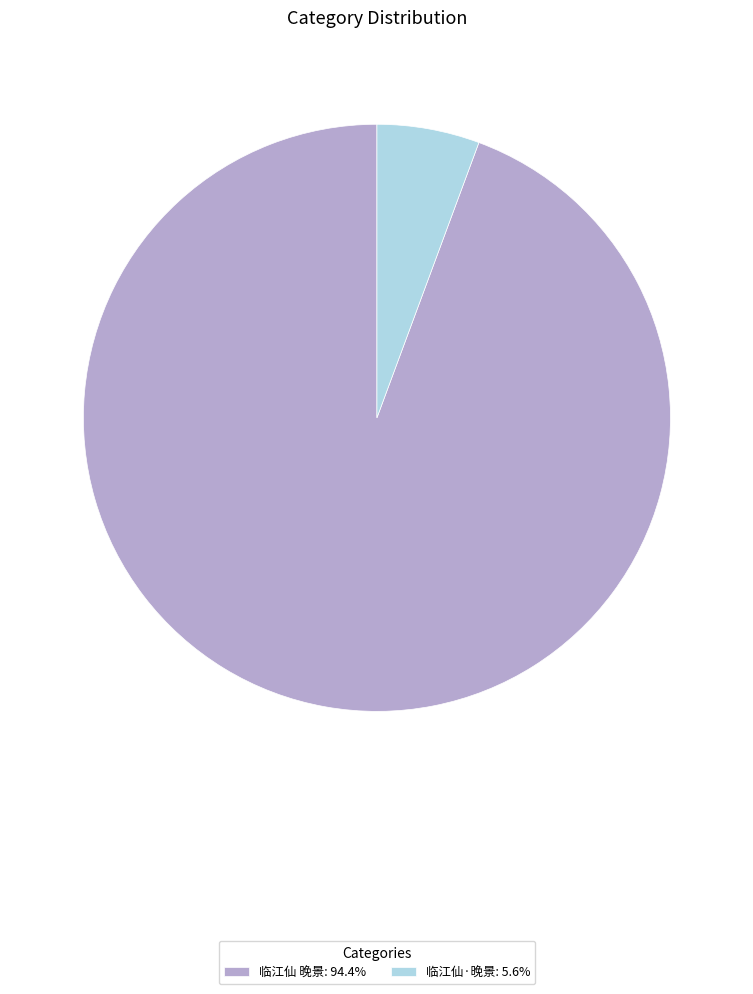

Count the number of slices in the pie.

2